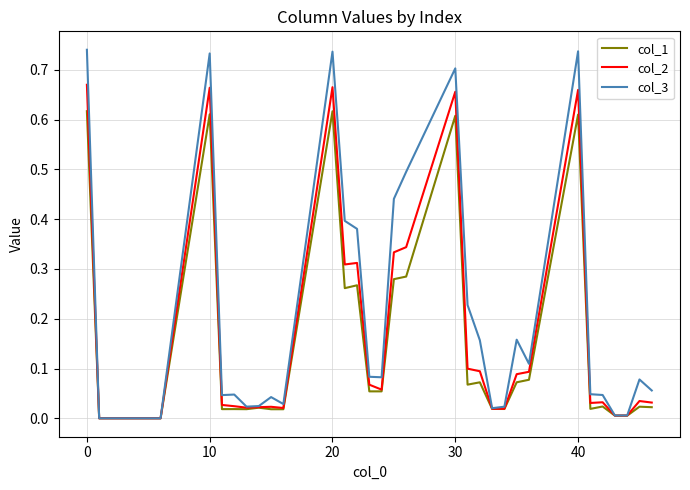

List the series in order of their peak value, lowest first.

col_1, col_2, col_3